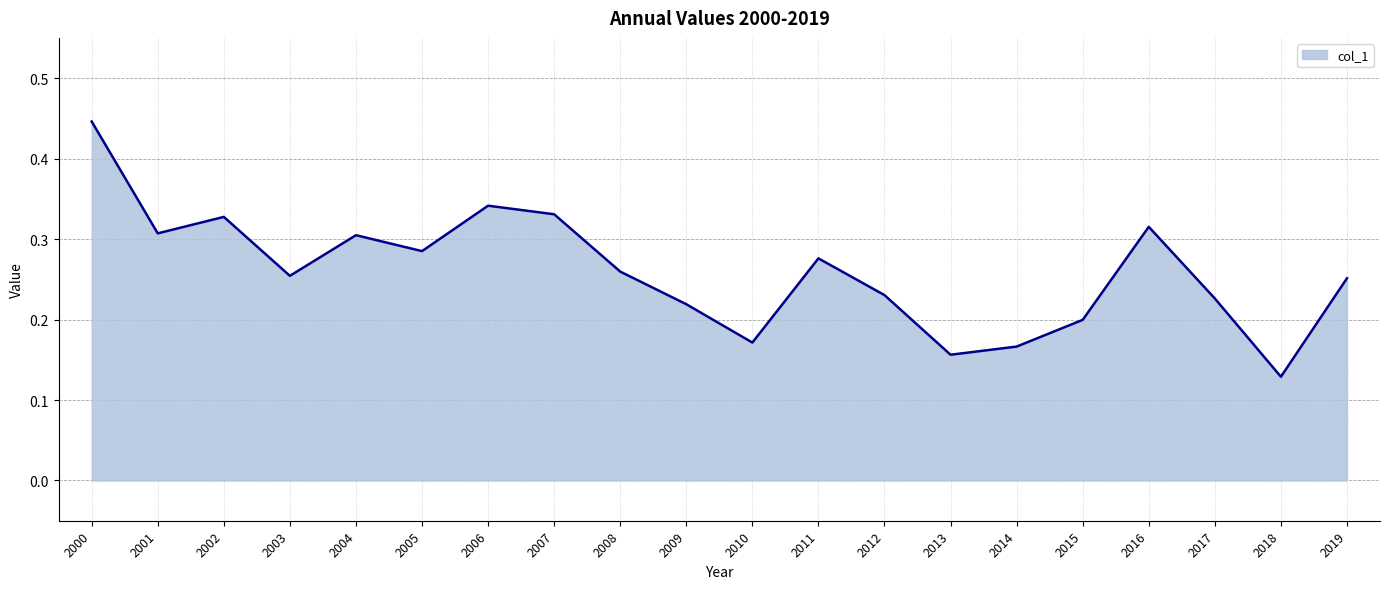

At which label is the value closest to 0?

2018